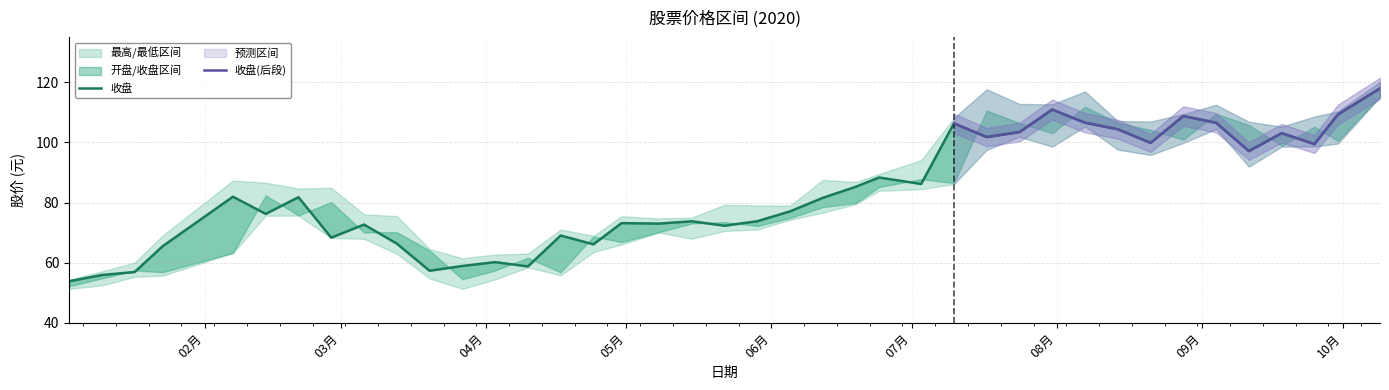

The value of 收盘 at 2020-03-27 is 58.9. True or false?

True